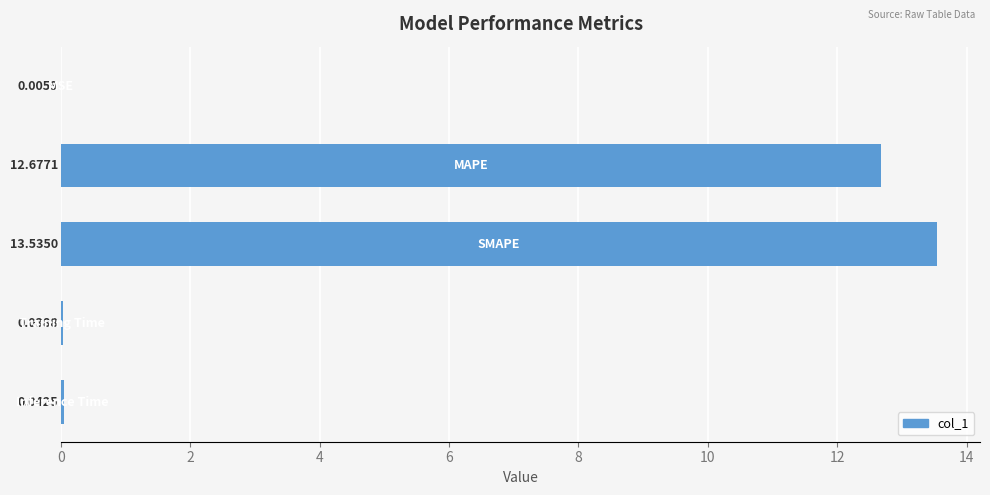

What is the sum of all values?

26.3